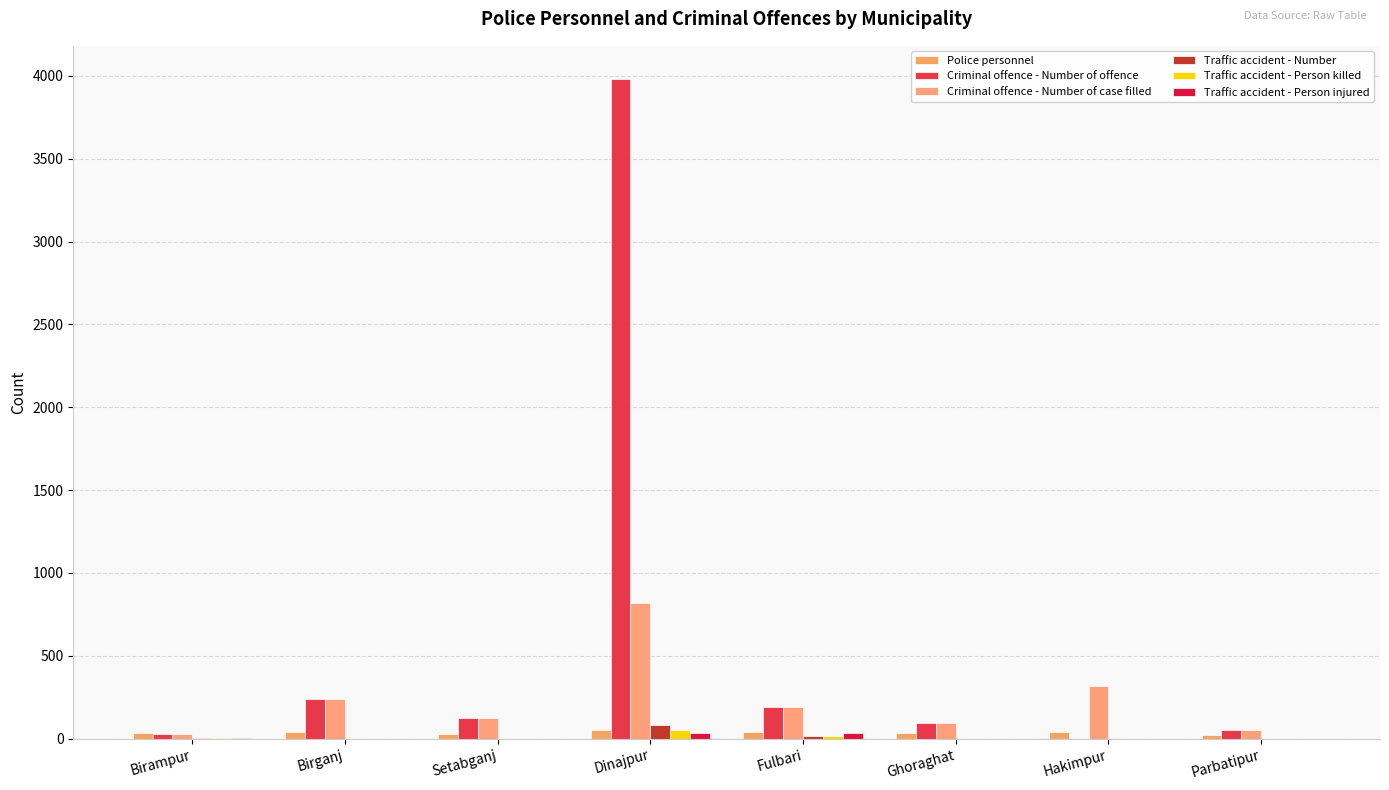

Between Setabganj and Hakimpur, which is larger?

Hakimpur